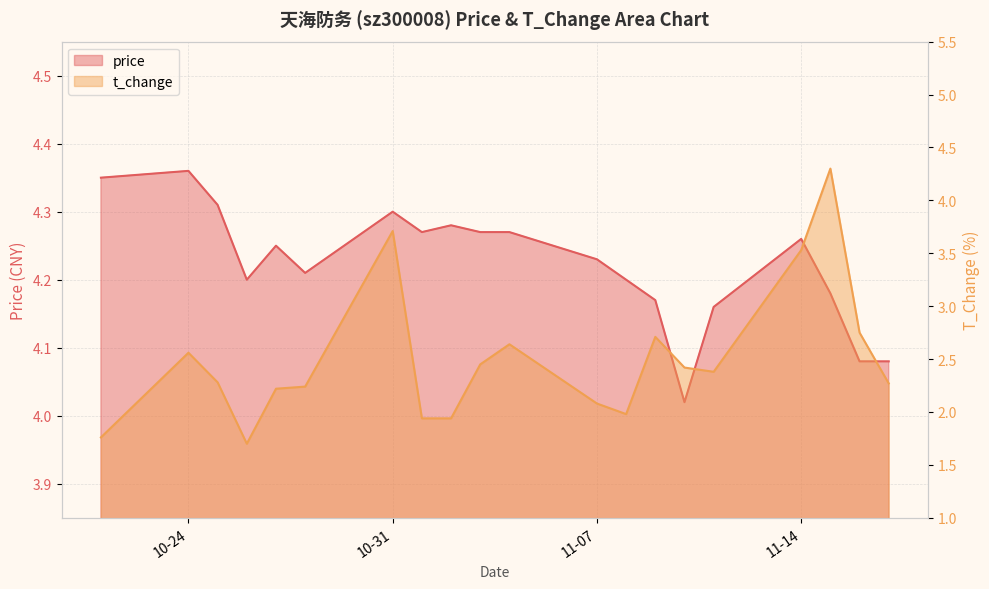

What is the value of the price point at the 11th from the left?

4.3